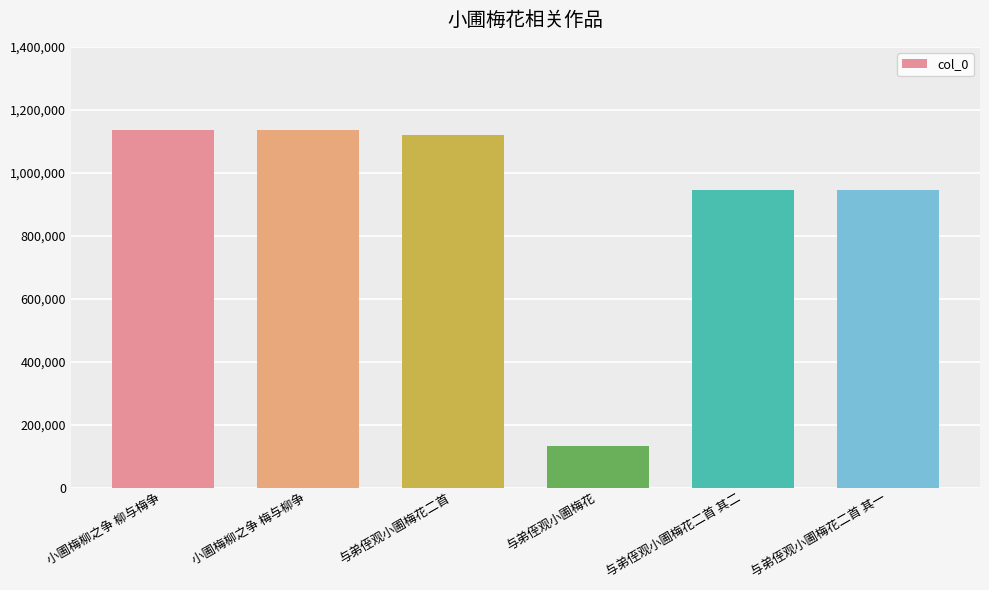

How many values are below 1119942?

3